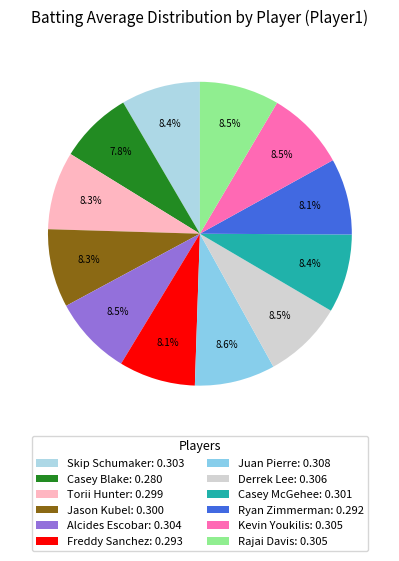

What is the total percentage of Rajai Davis and Juan Pierre?

17.0%